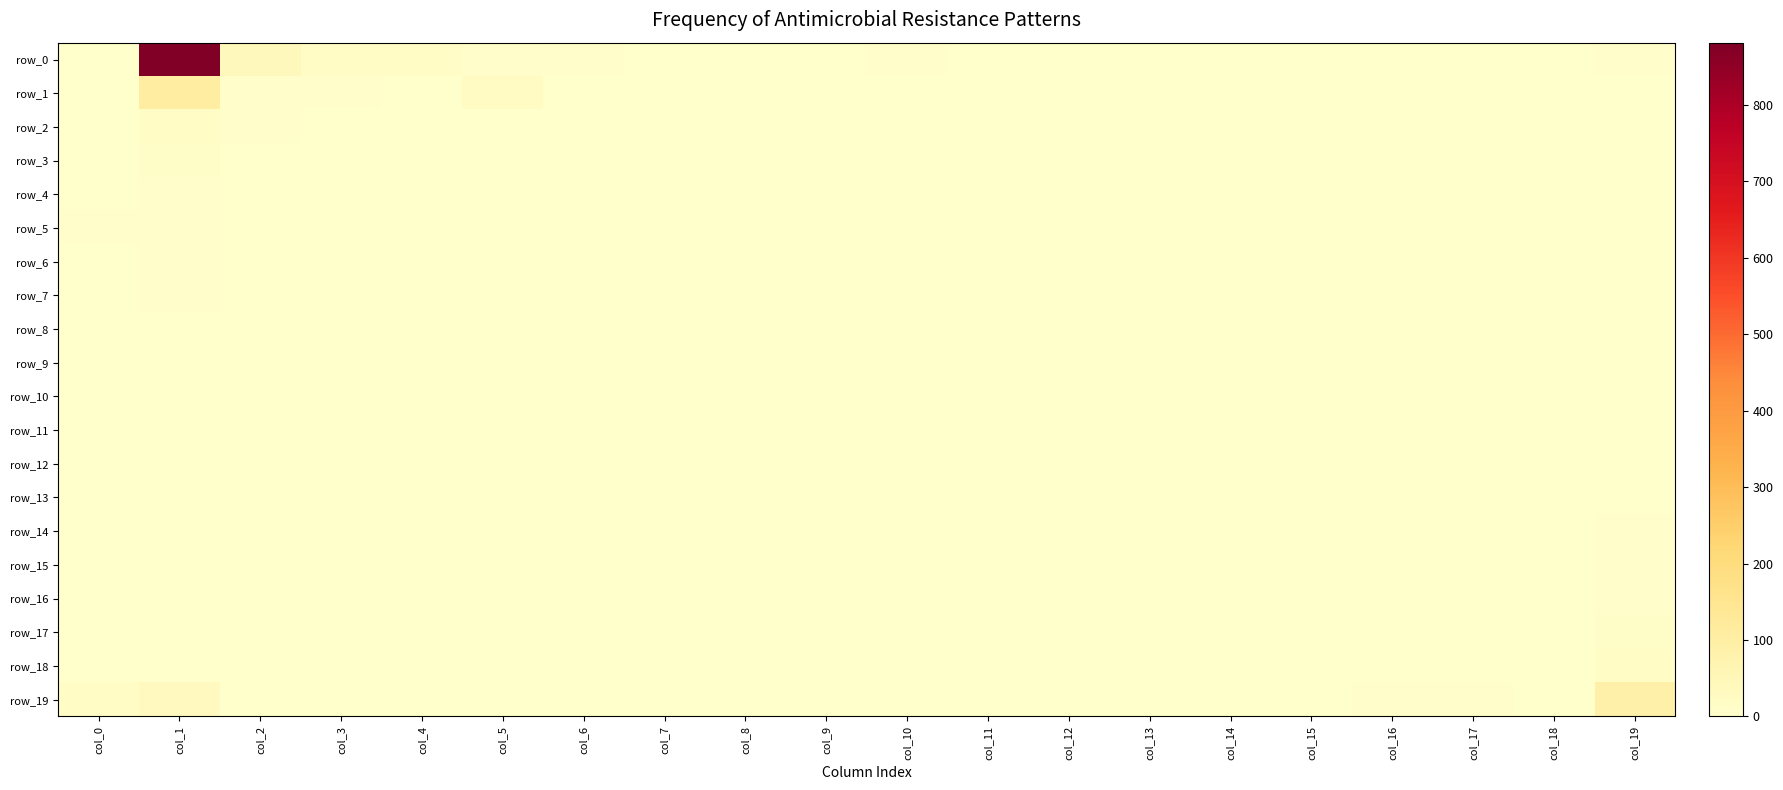

Between col_18 and col_16, which is larger?

col_18